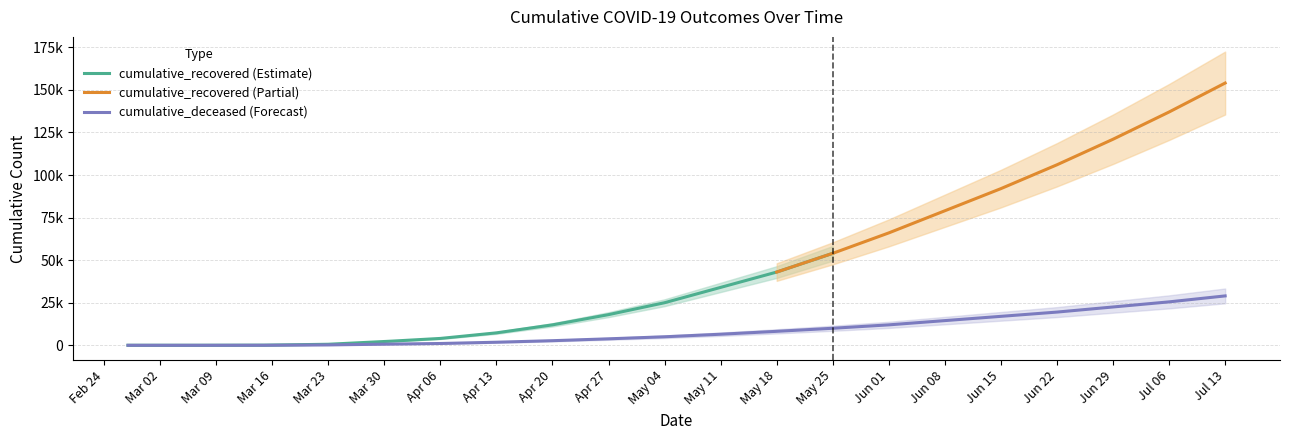

What is the change in value from 2020-03-31 to 2020-06-01?

+11280